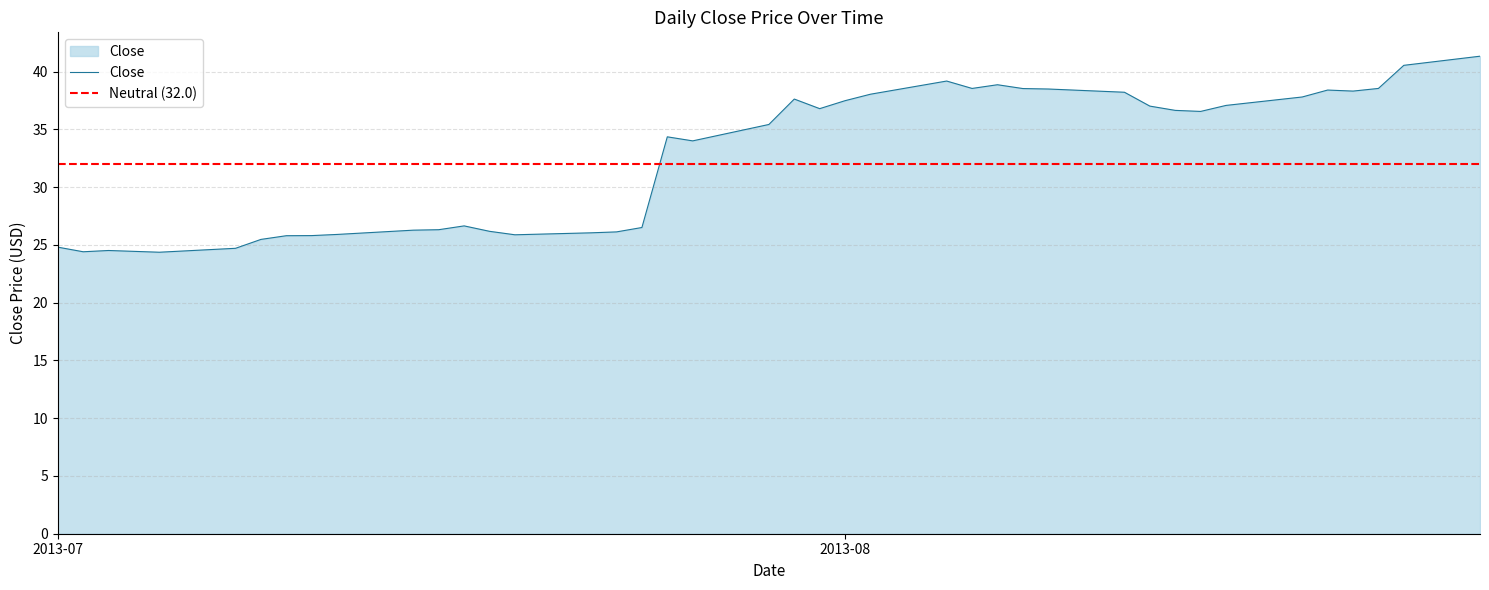

What is the difference between the maximum and minimum values?

17.0